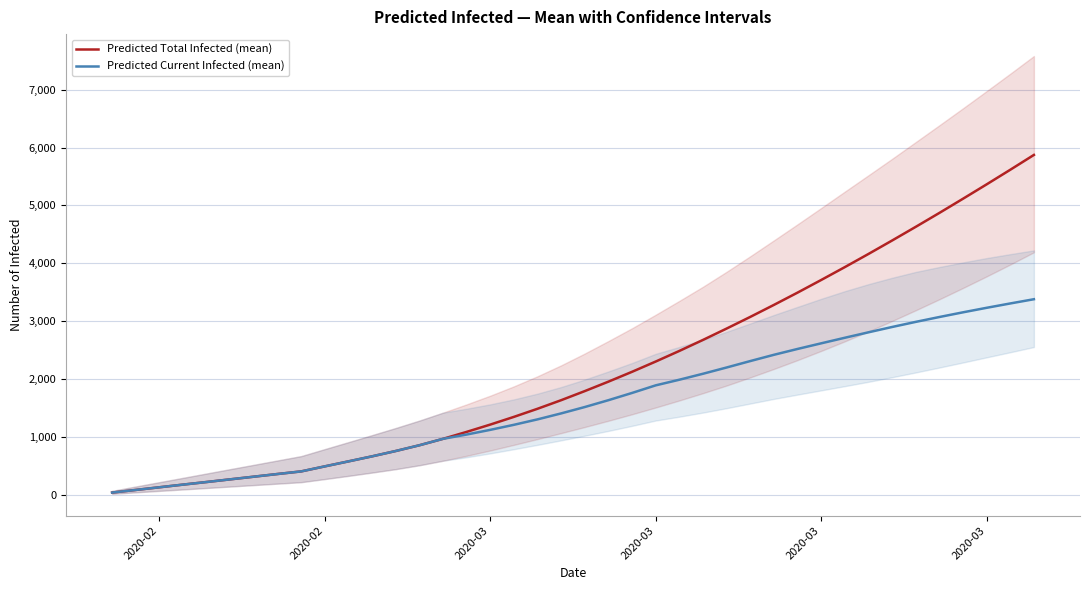

At which category does the chart reach its minimum across all series?

2020-02